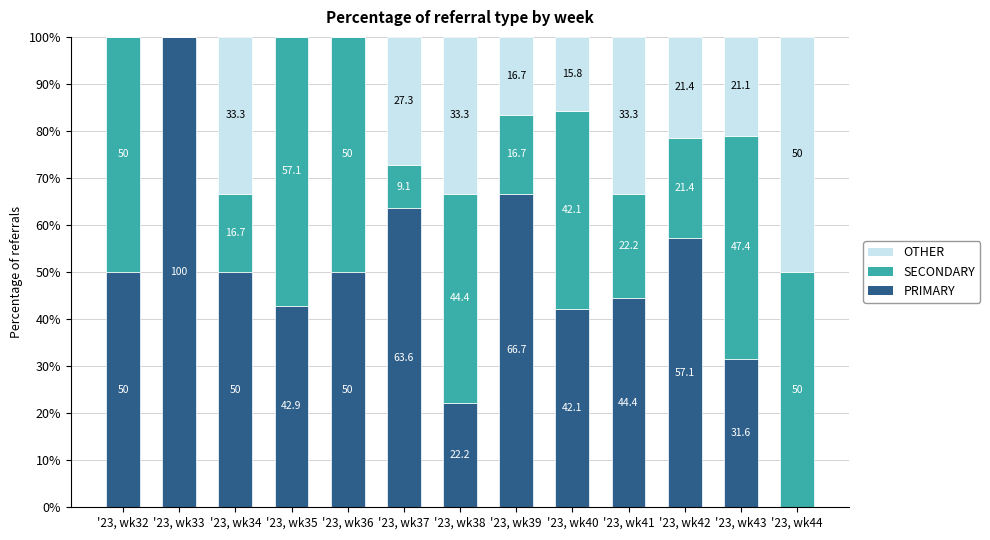

Reading right to left, list the values for the PRIMARY series.

'23, wk44=0.0	'23, wk43=31.6	'23, wk42=57.1	'23, wk41=44.4	'23, wk40=42.1	'23, wk39=66.7	'23, wk38=22.2	'23, wk37=63.6	'23, wk36=50.0	'23, wk35=42.9	'23, wk34=50.0	'23, wk33=100.0	'23, wk32=50.0